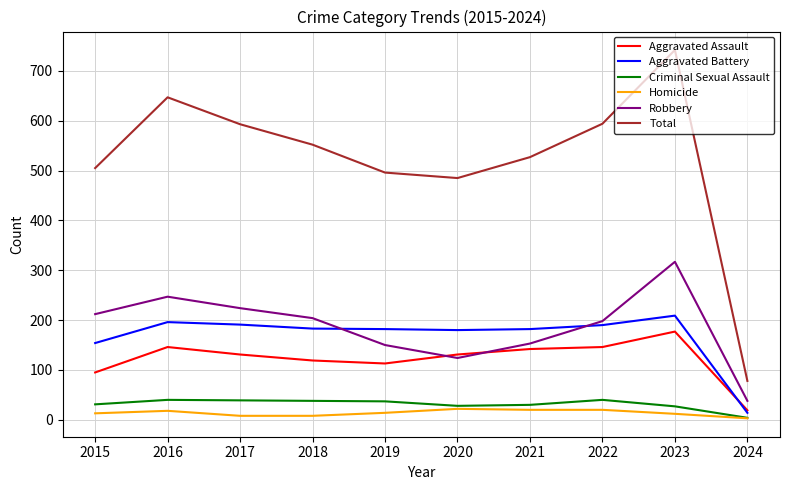

Where does the Aggravated Battery series first go above 183?

2016